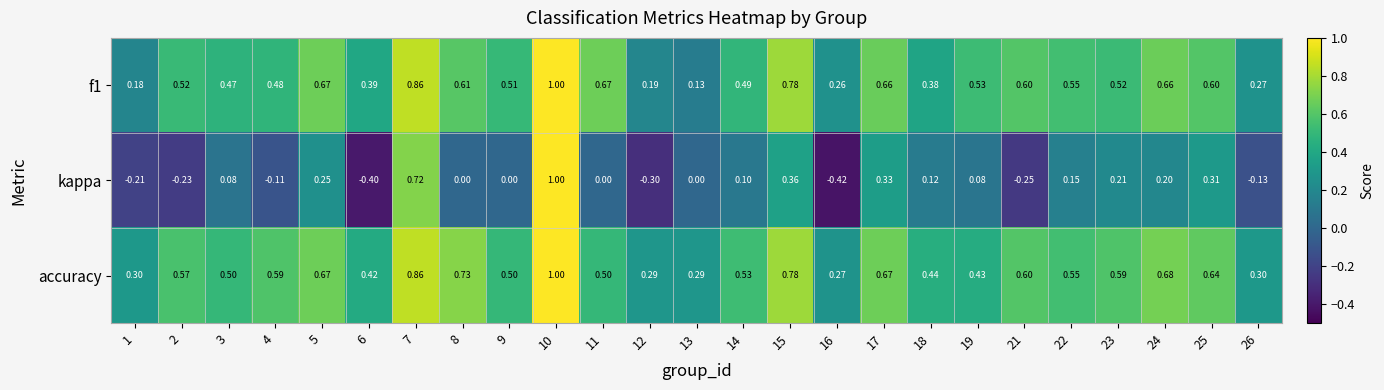

At which category is the sum across all series the highest?

10